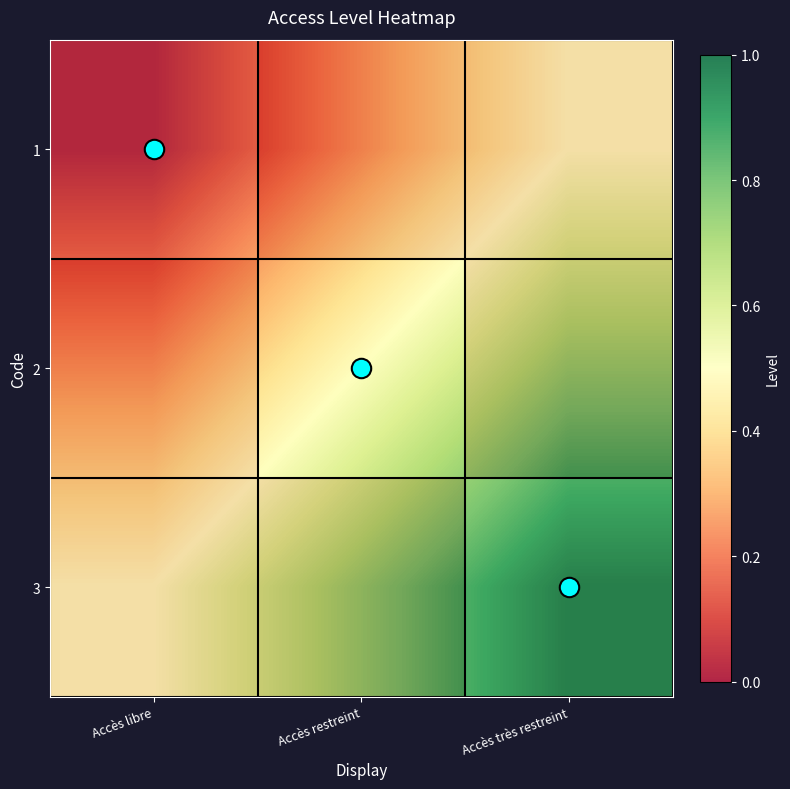

How many values in the 1 series exceed 0?

2